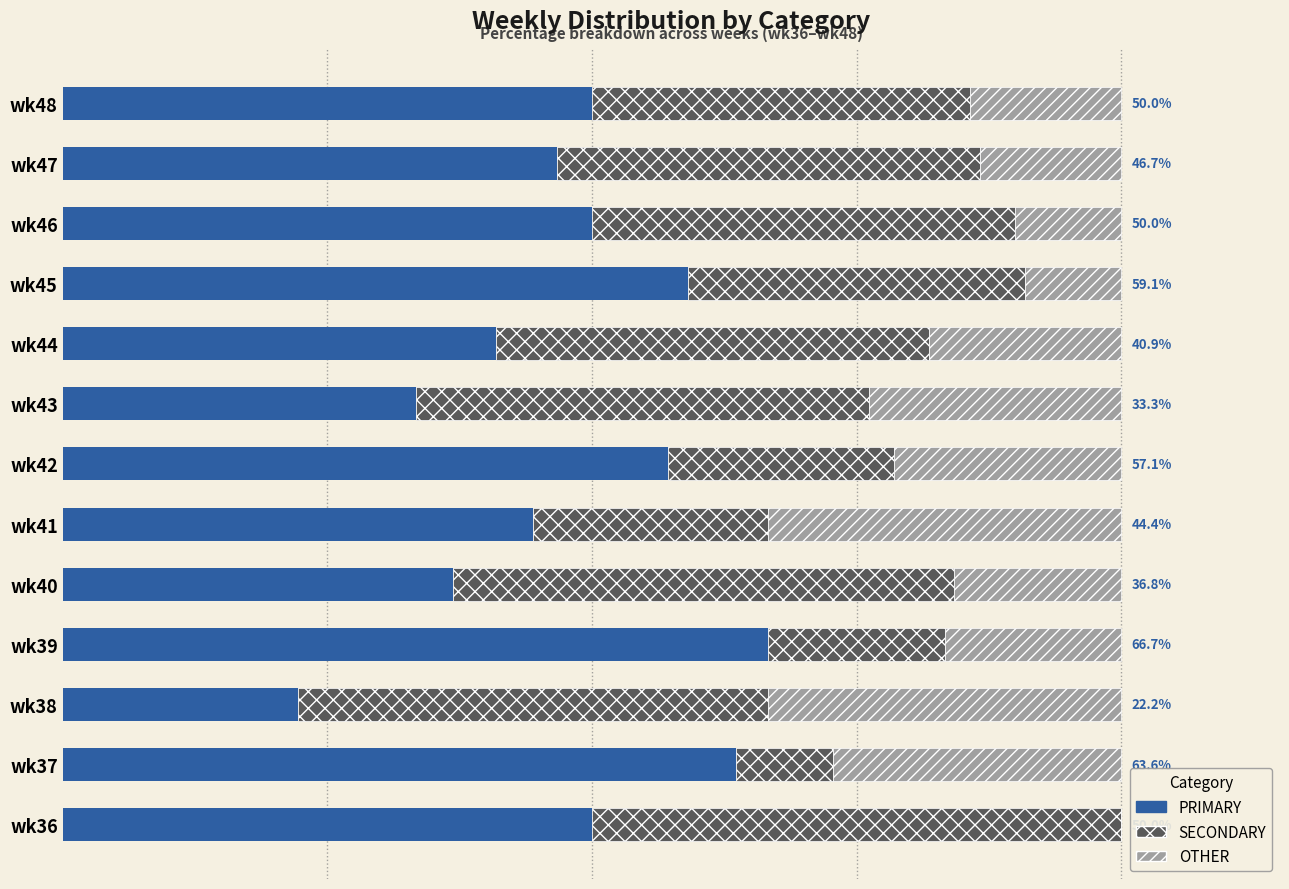

List the series in order of their overall mean, lowest first.

OTHER, SECONDARY, PRIMARY